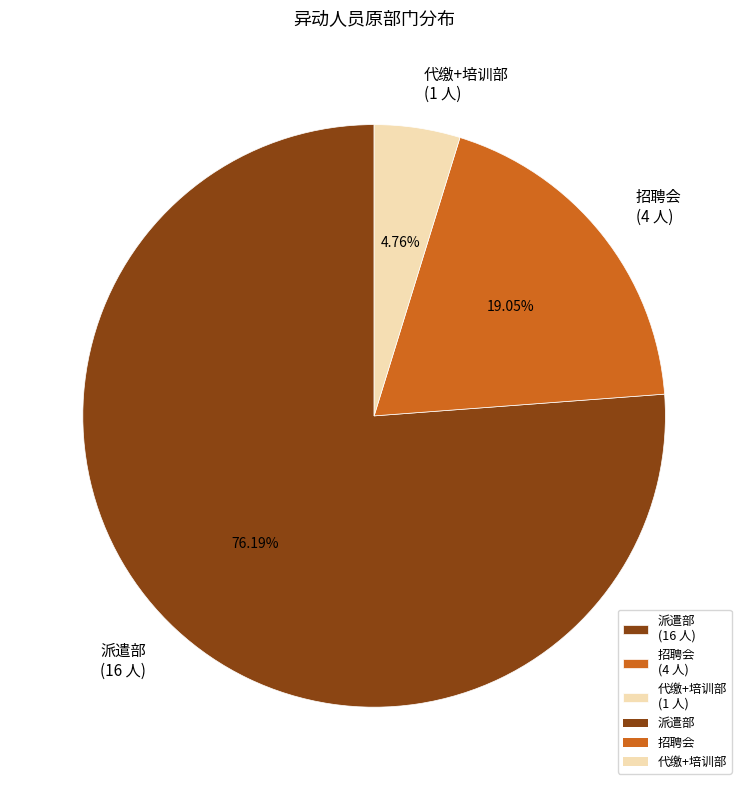

Is the sum of 派遣部 and 招聘会 greater than half?

Yes